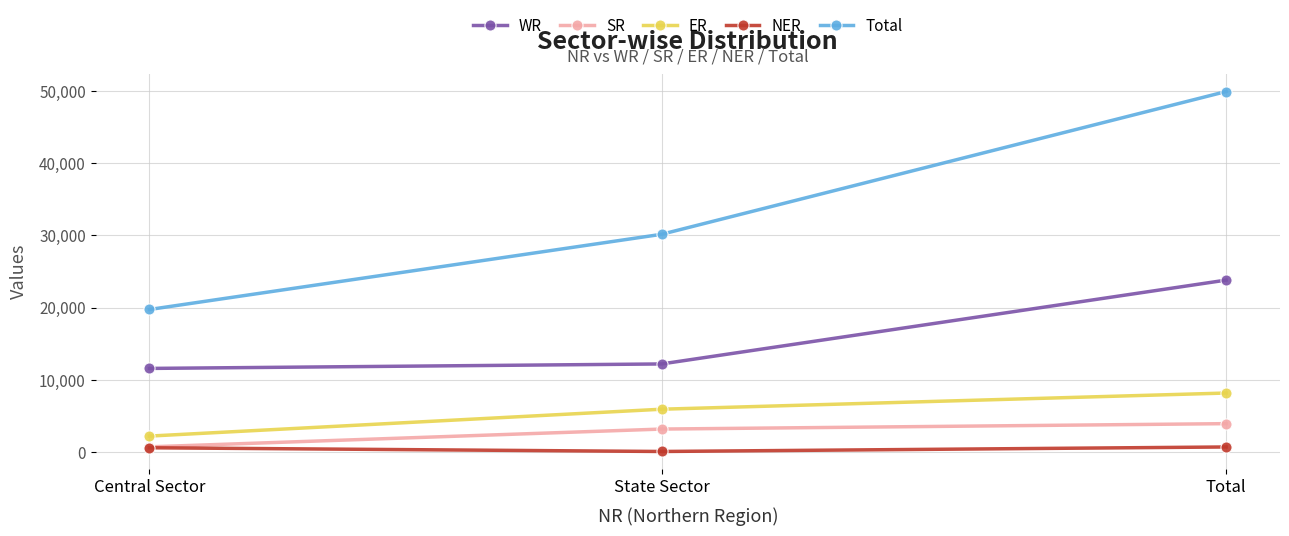

What is the label of the 3rd point from the left?

Total